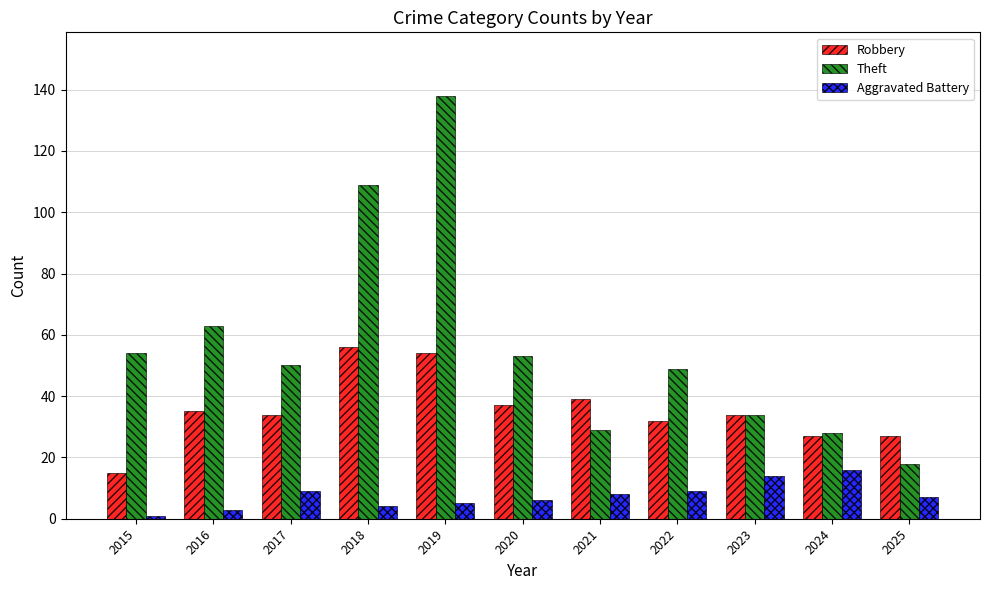

What are all the series names shown in the legend?

Robbery, Theft, Aggravated Battery